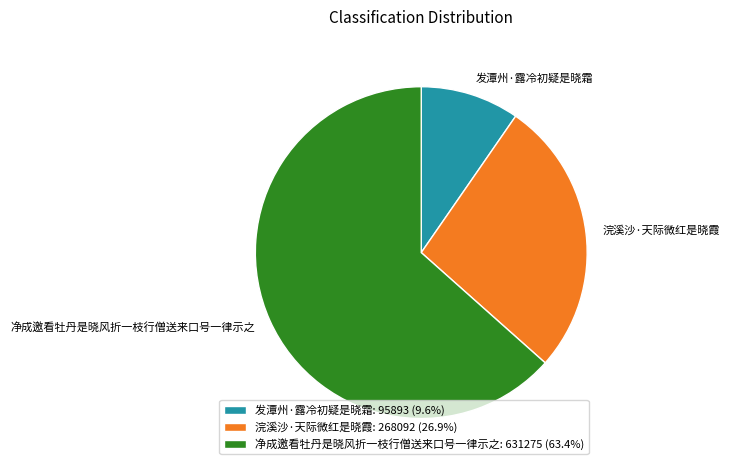

Combined, do 浣溪沙·天际微红是晓霞: 268092 (26.9%) and 净成邀看牡丹是晓风折一枝行僧送来口号一律示之: 631275 (63.4%) account for over 50%?

Yes